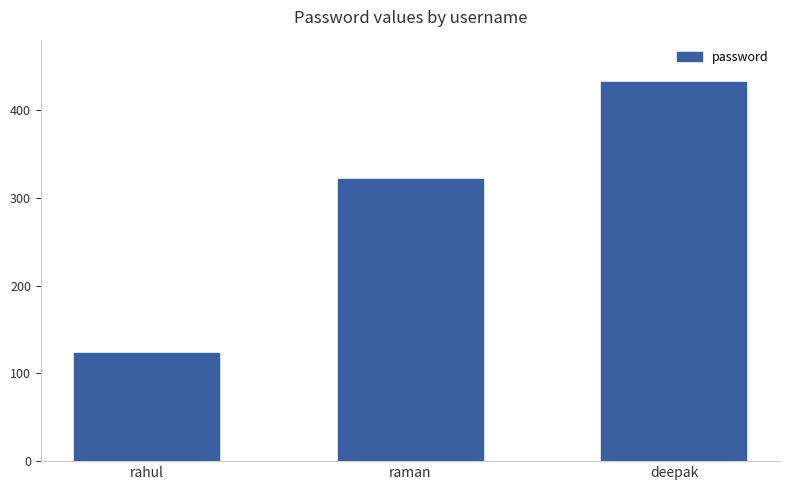

How many data points are less than 321?

1